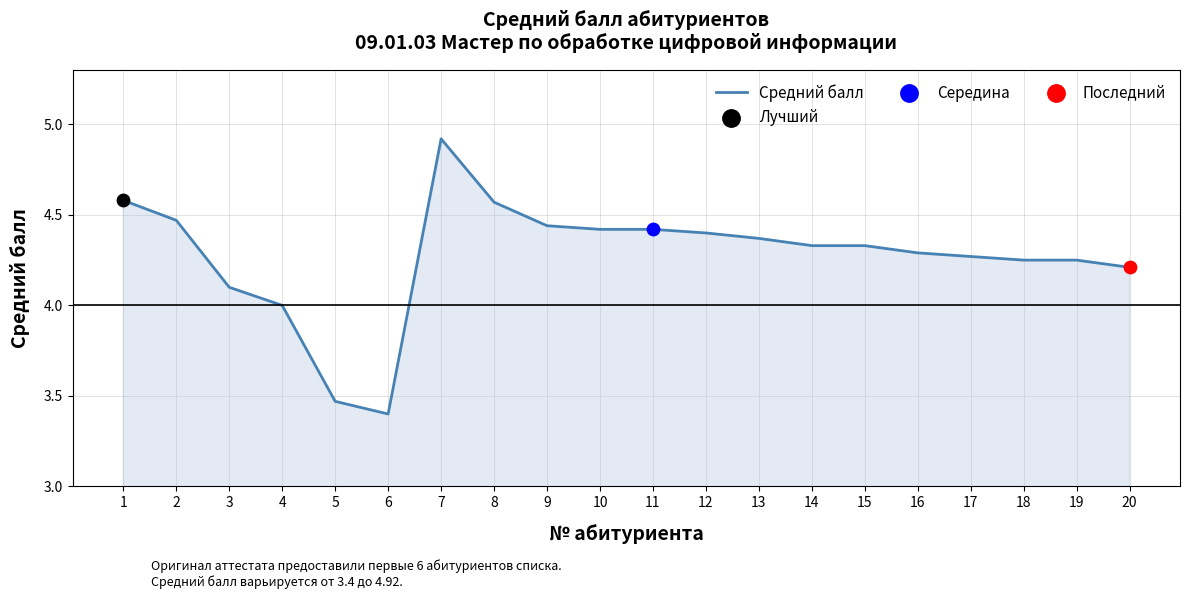

What is the change in value from 9 to 14?

-0.1